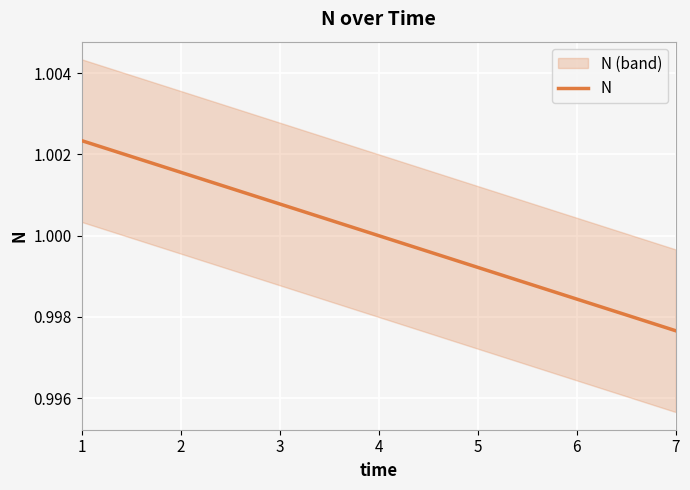

Reading left to right, transcribe all the data shown in this chart.

1=1.0	2=1.0	3=1.0	4=1.0	5=1.0	6=1.0	7=1.0